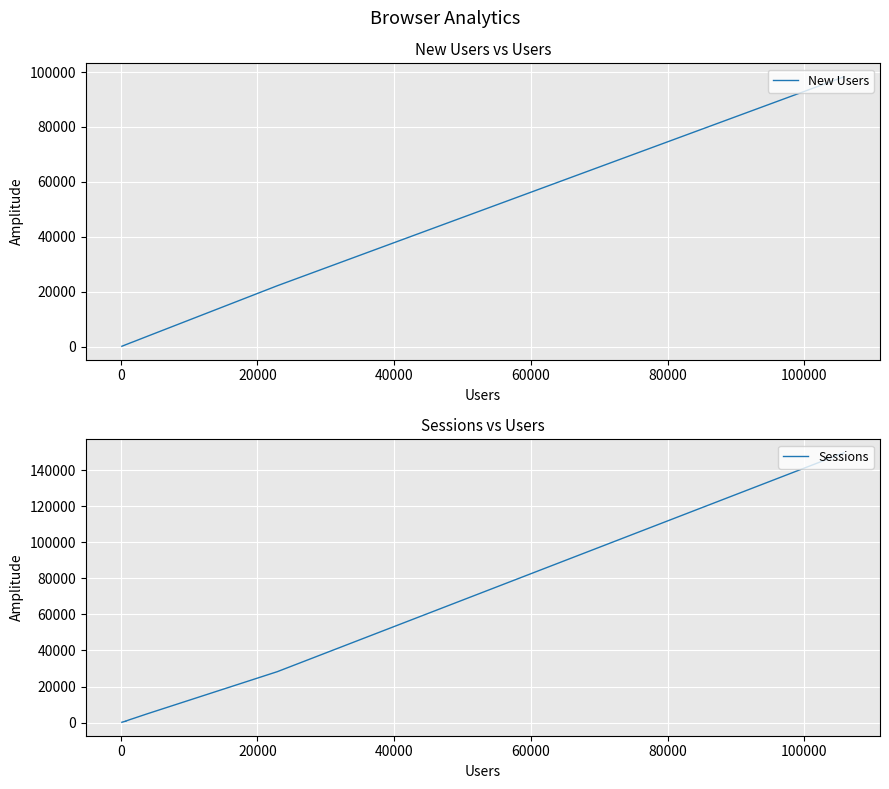

What is the average value of the Sessions series?

19048